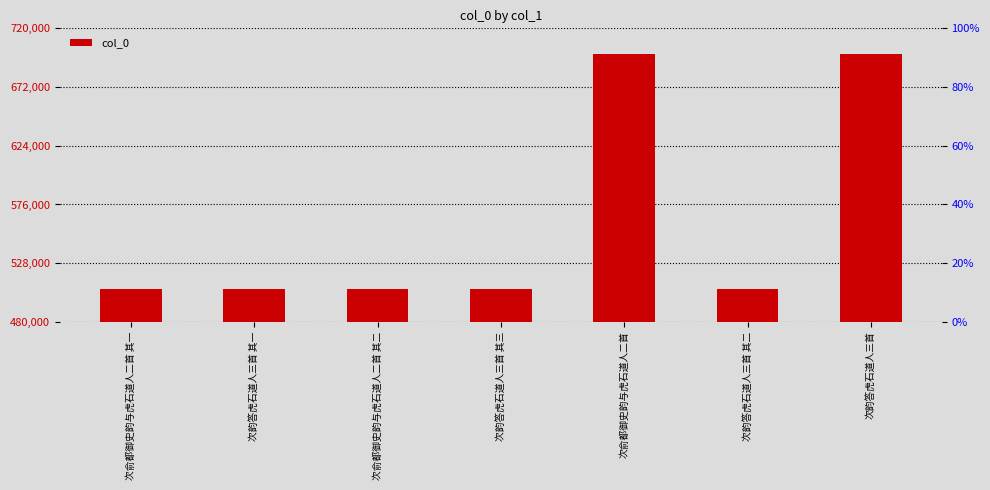

What is the change in value from 次俞都御史韵与虎石道人二首 其二 to 次韵答虎石道人三首 其二?

-3